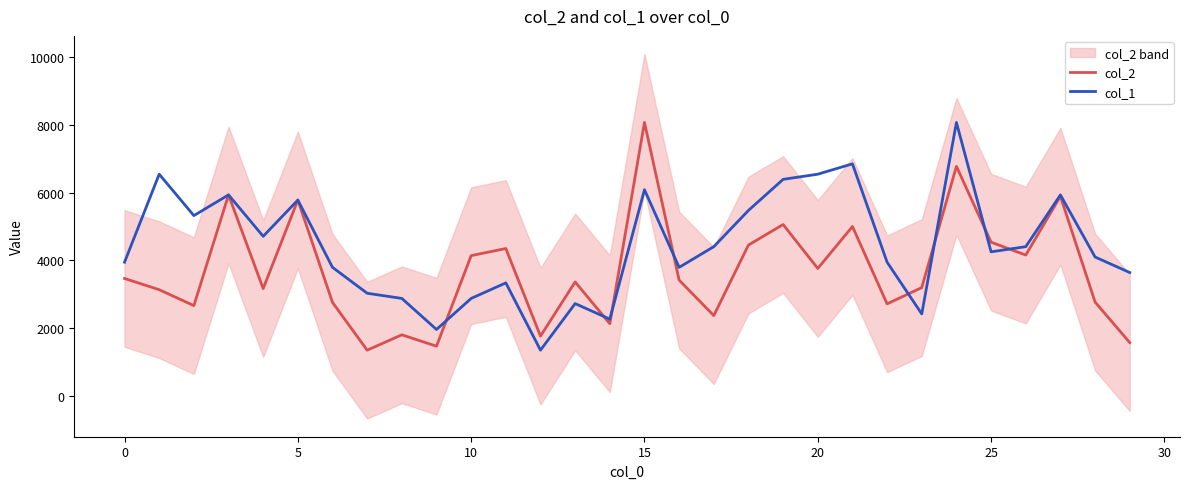

Read the col_1 value at 16.

3790.5